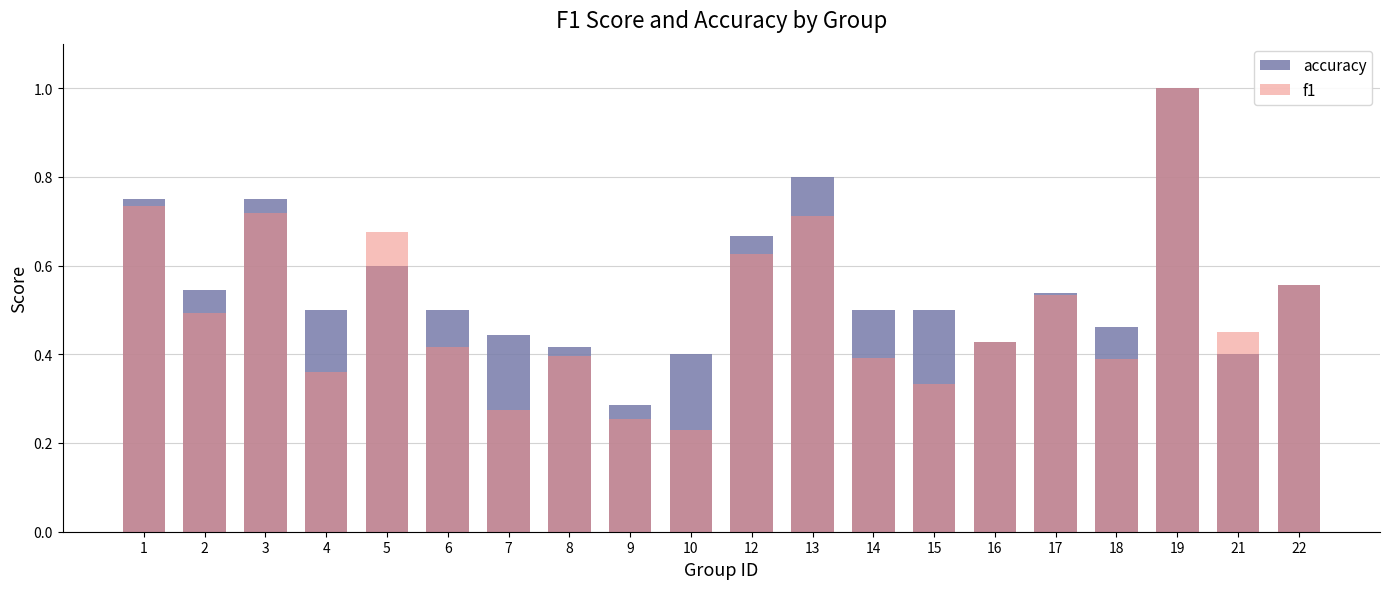

Rank the series by their average value, from highest to lowest.

accuracy, f1